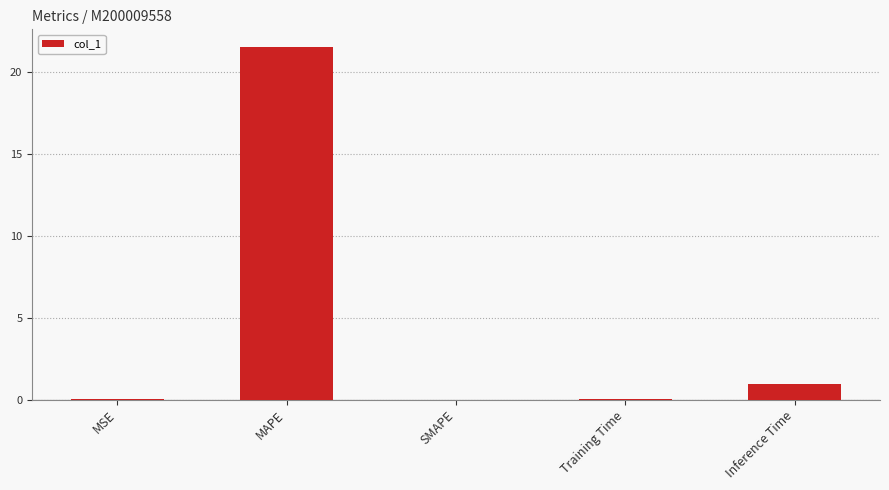

What is the change in value from Training Time to Inference Time?

+0.9